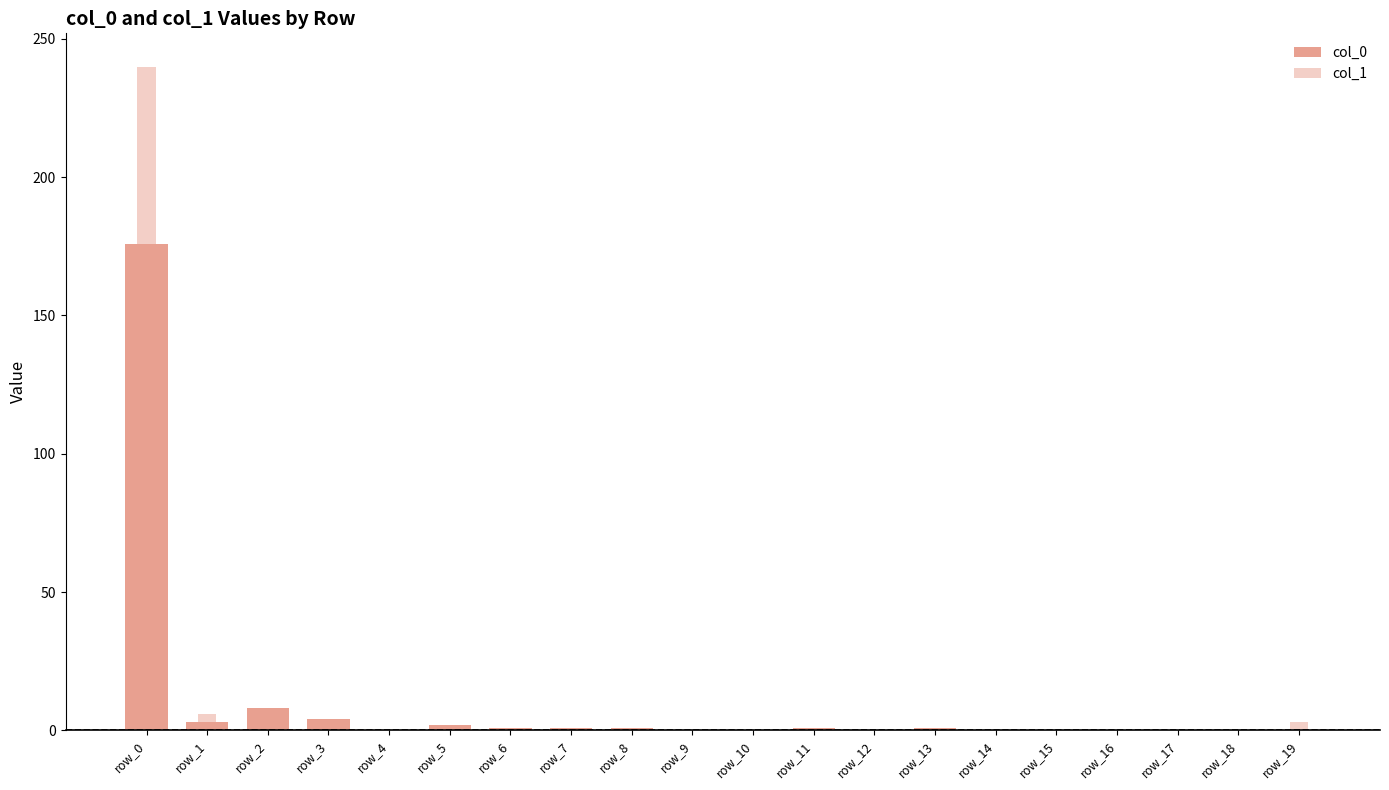

Does the chart contain stacked bars?

No